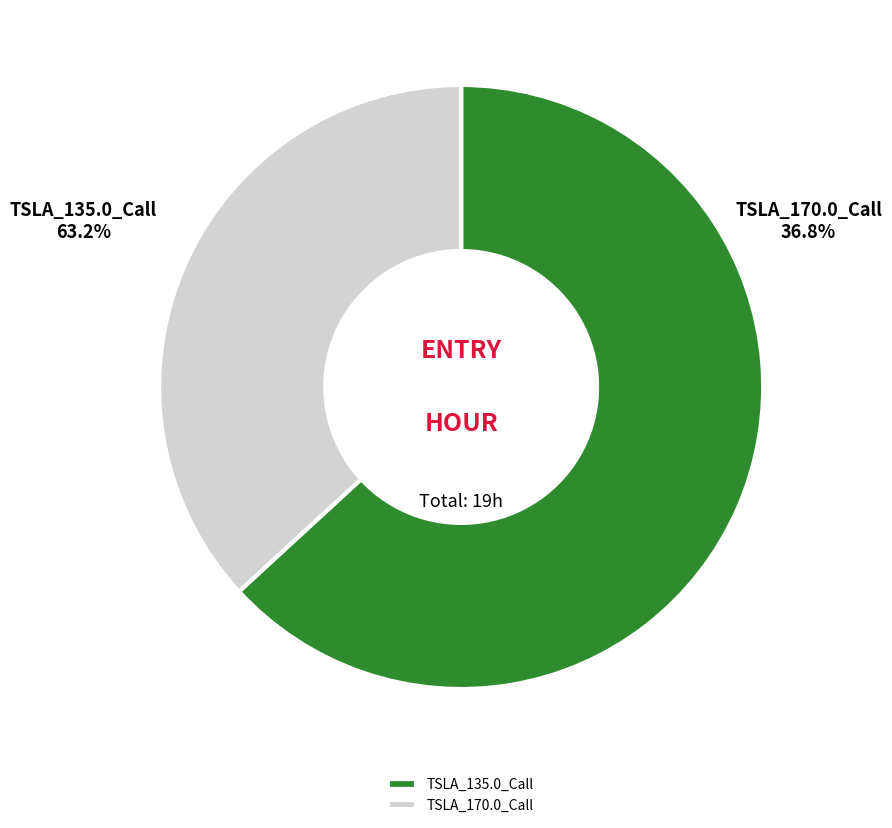

Rank the categories by value from lowest to highest.

TSLA_170.0_Call, TSLA_135.0_Call